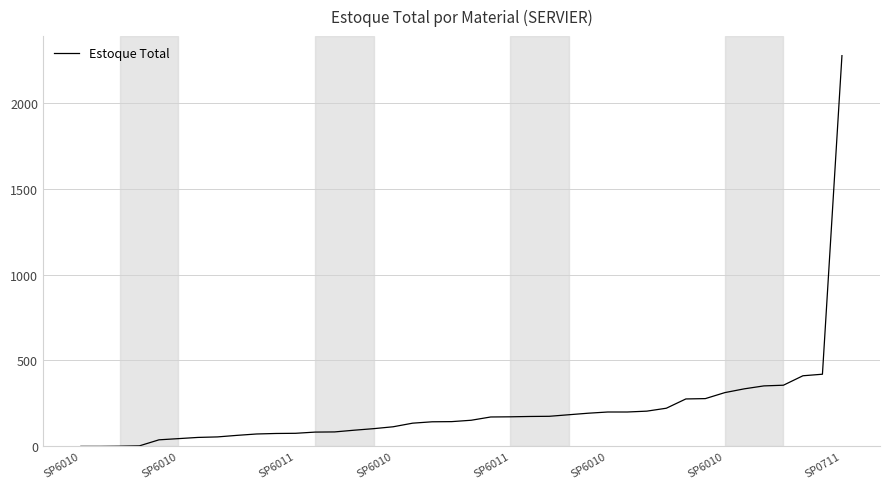

How many categories are shown in the chart?

40